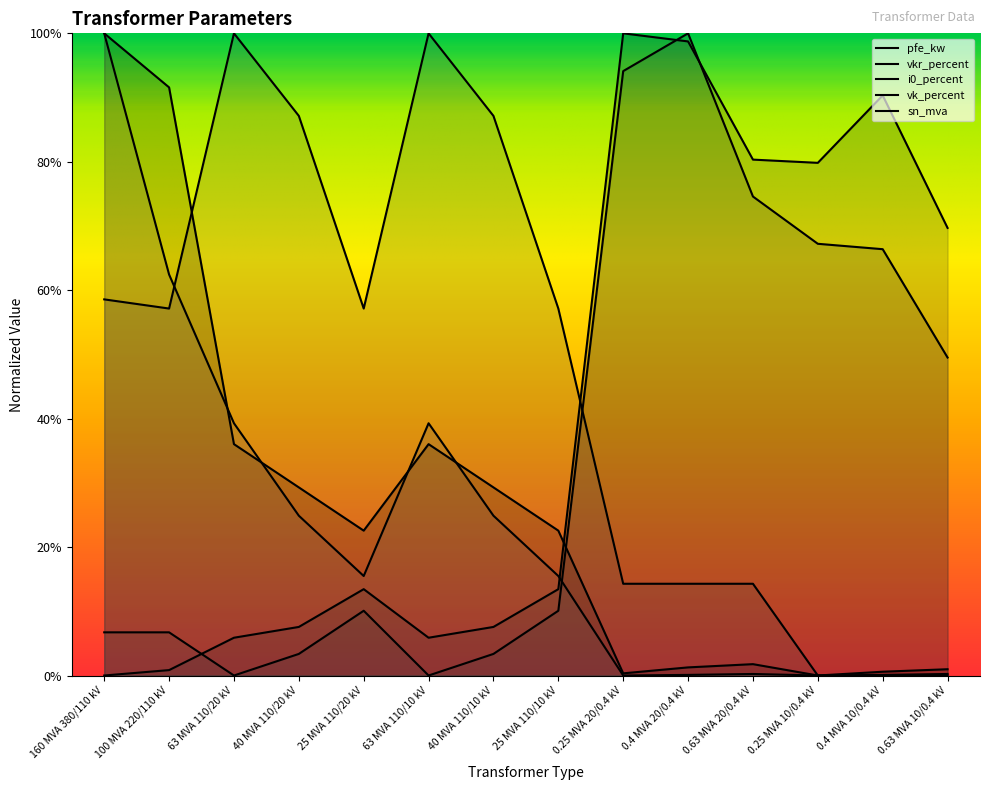

What is the maximum value for vkr_percent?

1.0